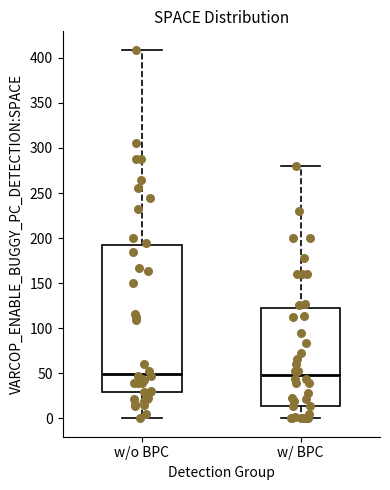

Reading left to right, read every box against the y-axis: the position of its median line, the range the box covers, and the ends of its whiskers. The values are not printed on the chart, so give them approximately, as read against the axis.

w/o BPC: median 50, box 30 to 195, whiskers 0 to 410
w/ BPC: median 50, box 15 to 125, whiskers 0 to 280